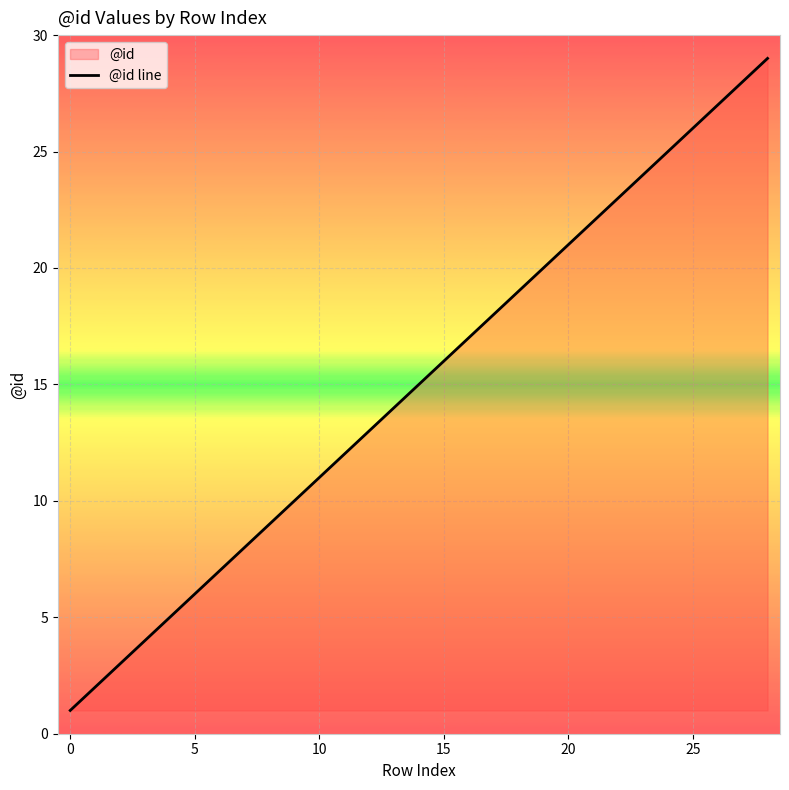

What is the difference between the maximum and minimum values?

28